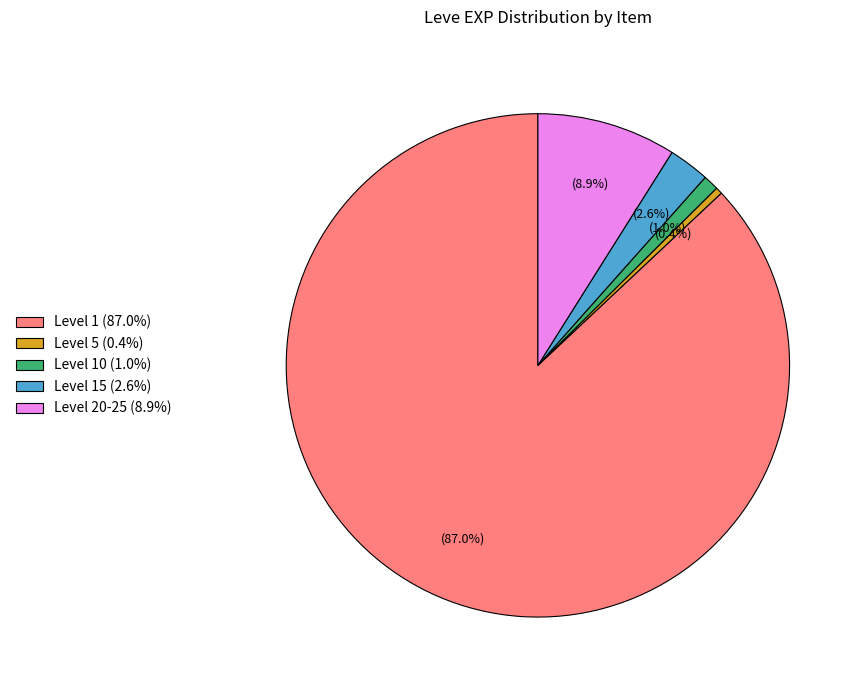

Is Level 20-25 (8.9%) the majority of the pie?

No